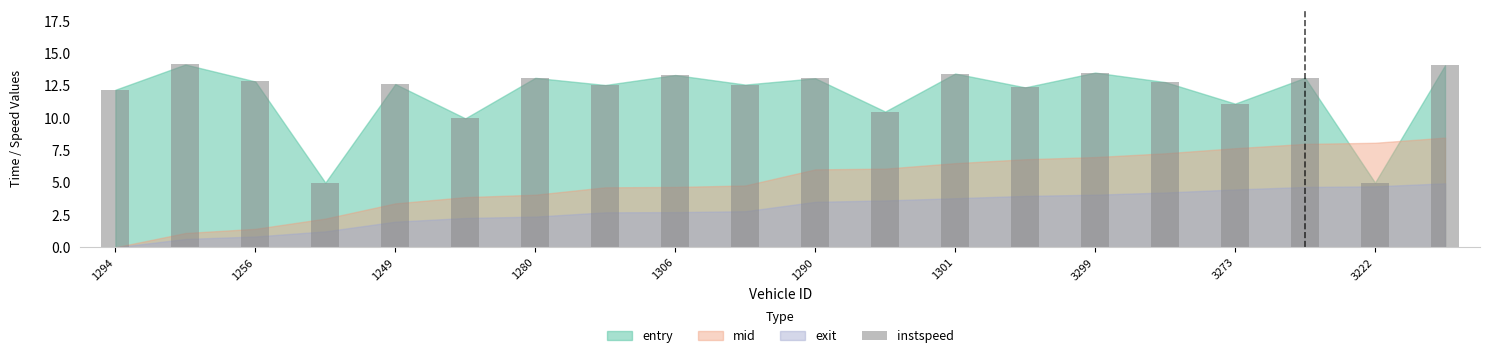

What is the difference between the maximum and minimum values?

9.1